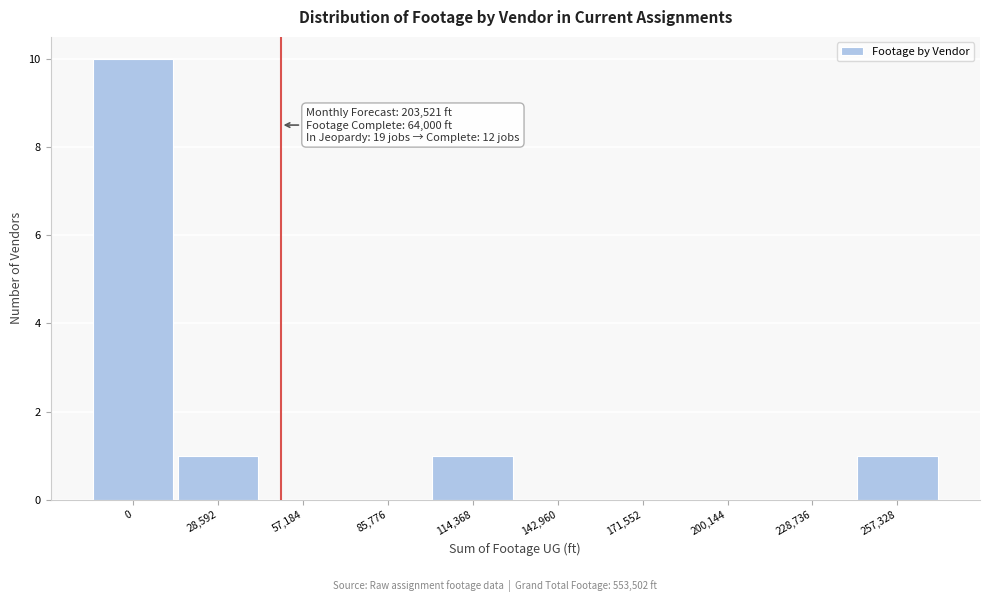

Reading left to right, what are all the values shown in this chart?

0=10	28,592=1	57,184=0	85,776=0	114,368=1	142,960=0	171,552=0	200,144=0	228,736=0	257,328=1